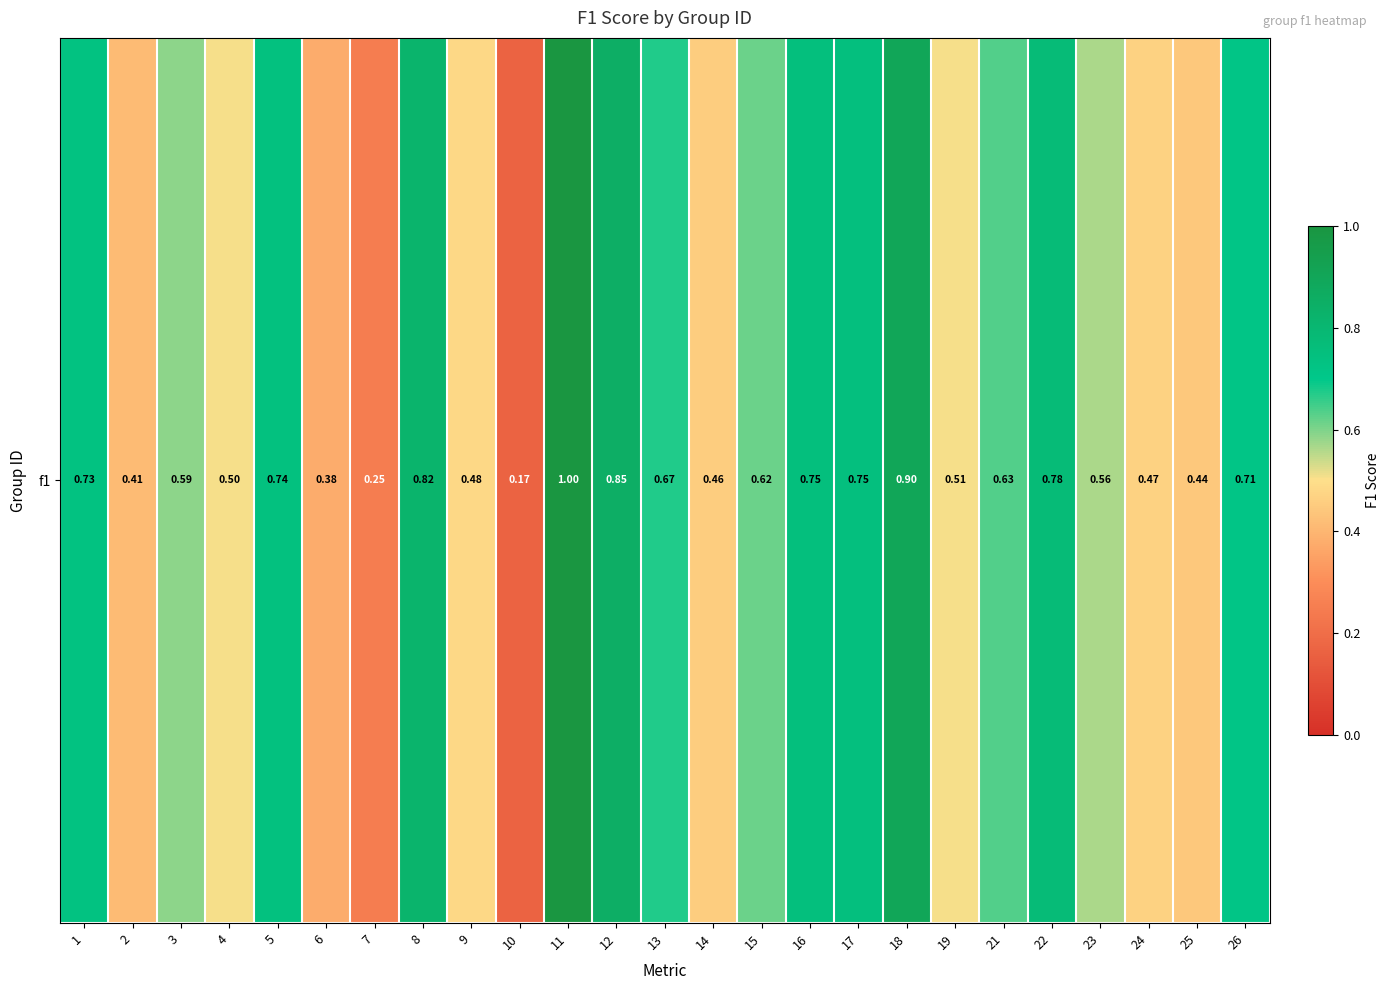

What is the difference between the values at 14 and 21?

0.2